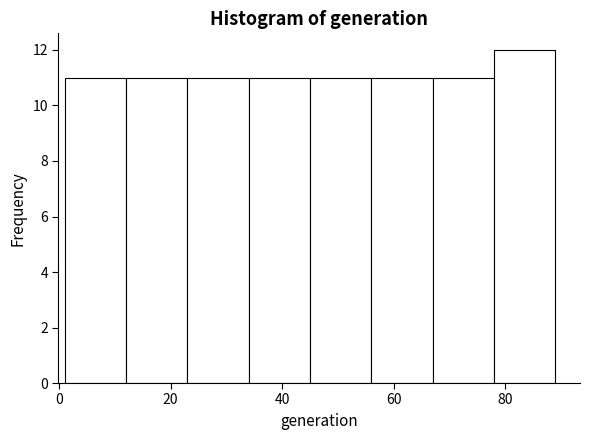

Reading left to right, transcribe this chart: for each bar, give the range it covers on the x-axis and its height. Neither the bar edges nor the heights are printed on the chart, so give them approximately, as read against the axes.

1 to 12: 11
12 to 23: 11
23 to 34: 11
34 to 45: 11
45 to 56: 11
56 to 67: 11
67 to 78: 11
78 to 89: 12